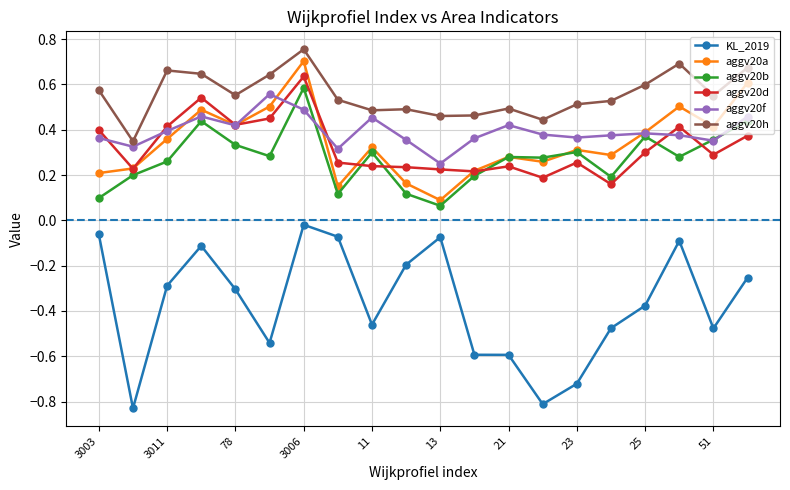

How many data points does each series have?

20